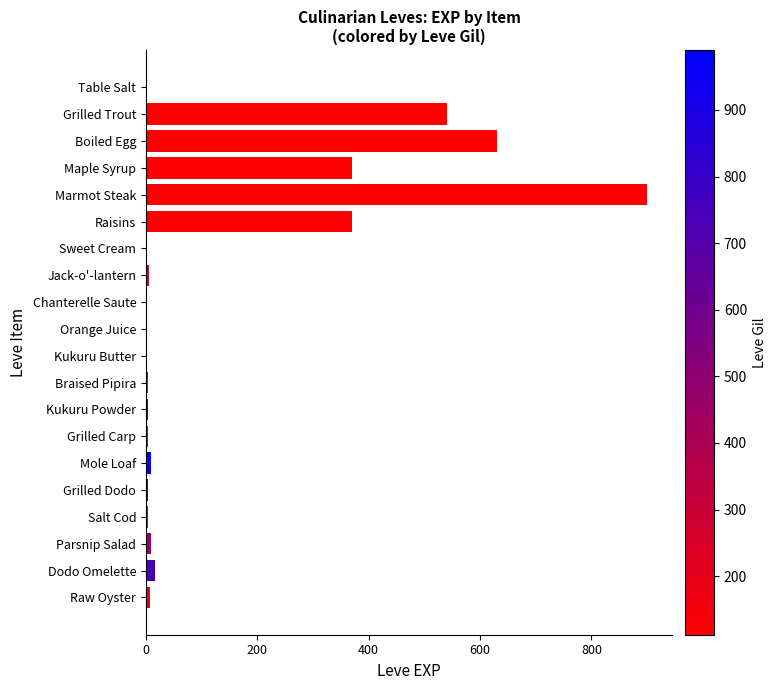

Which category has the highest value across all series?

Marmot Steak